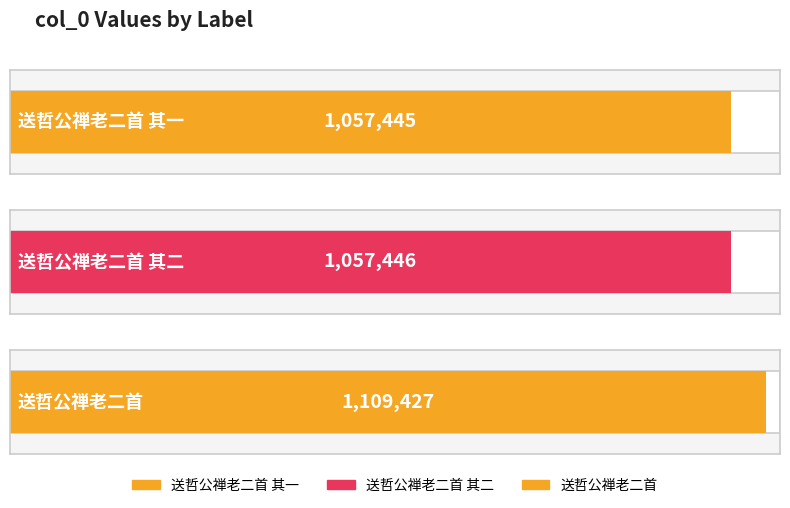

What is the label of the 1st bar from the left?

送哲公禅老二首 其一